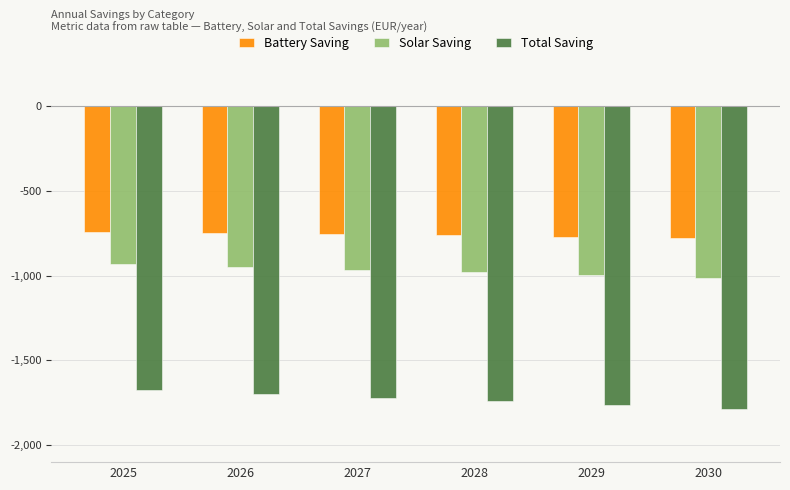

What is the spread (max minus min) of values at 2030?

1012.6